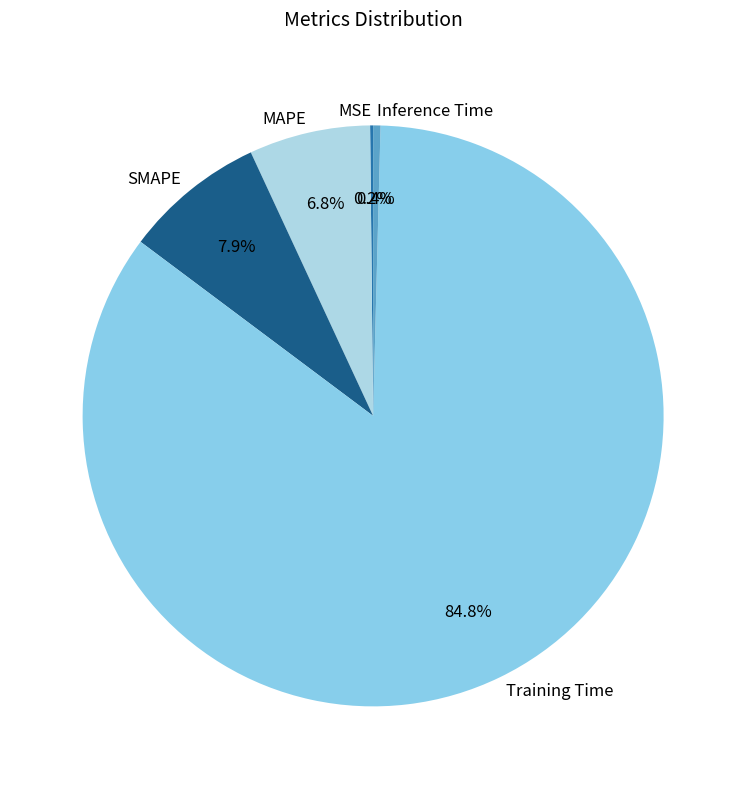

True or false: MAPE accounts for 7% of the total.

True